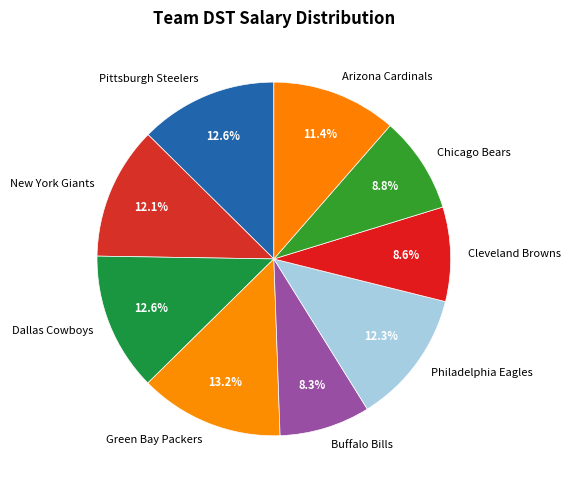

Which has a higher value, Dallas Cowboys or Buffalo Bills?

Dallas Cowboys